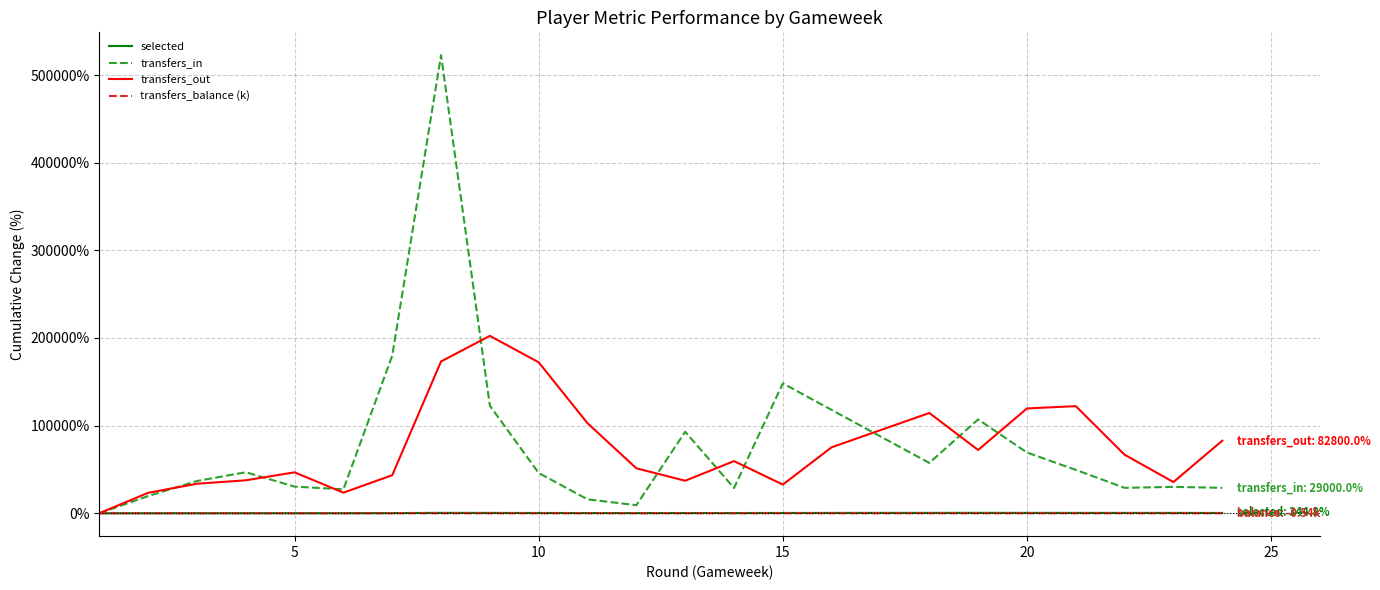

What is the greatest value displayed?

522600.0